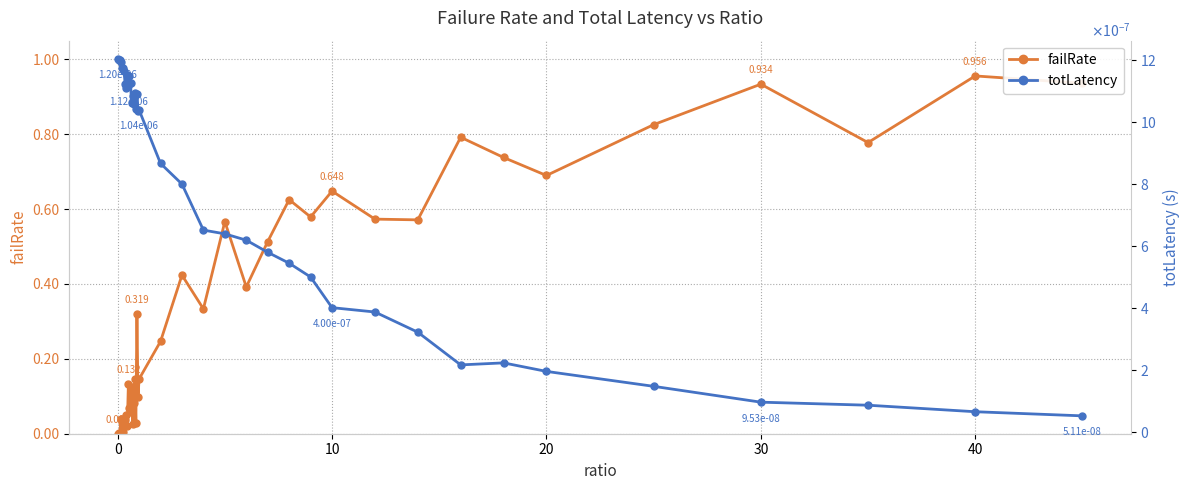

True or false: failRate has more than 1 interior local peaks.

True